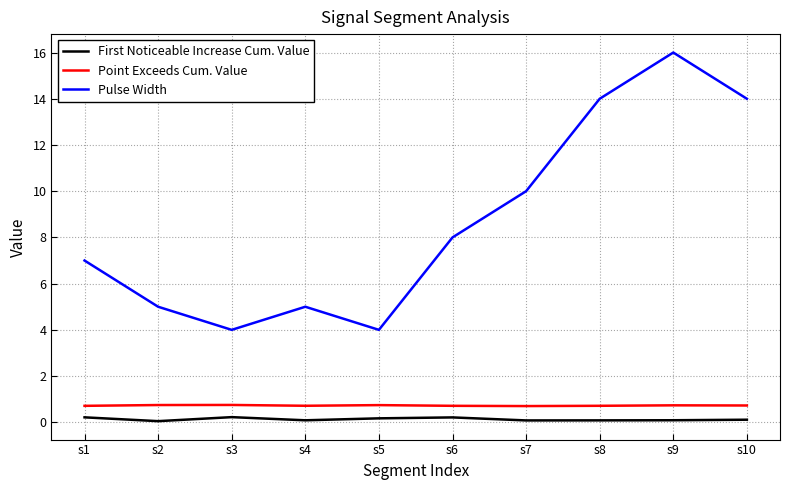

In First Noticeable Increase Cum. Value, how many points are lower than both neighbors (excluding endpoints)?

3